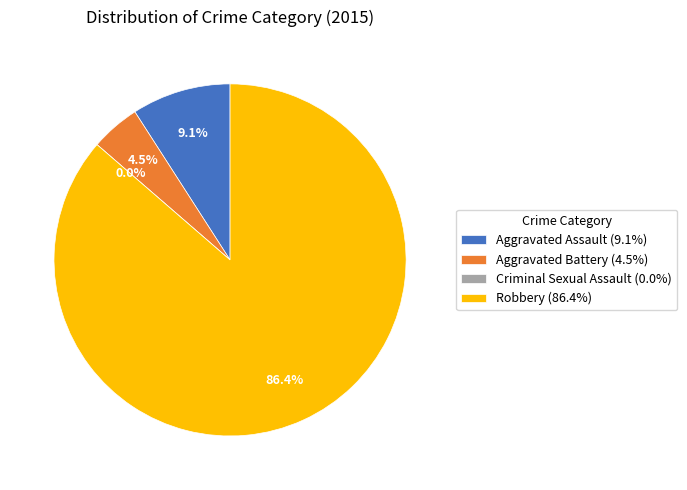

The Robbery slice represents 79% of the pie. True or false?

False